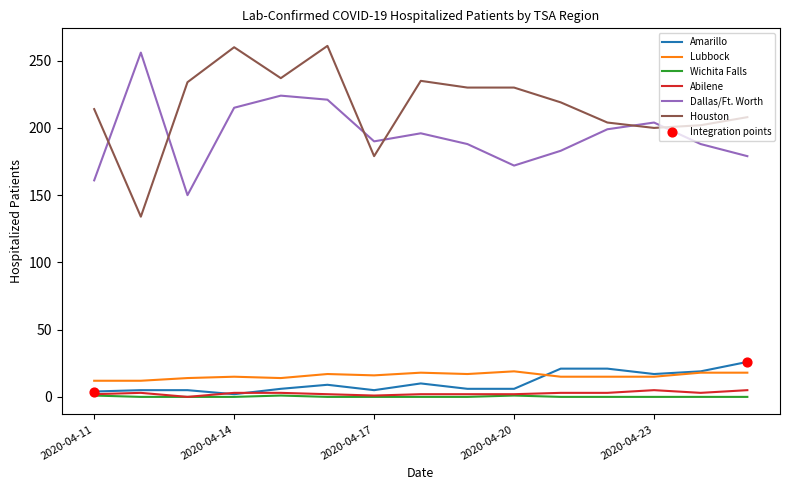

Which series has the largest total across all categories?

Houston